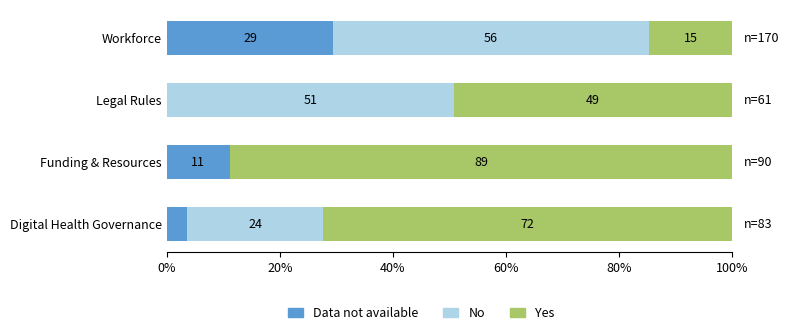

What is the maximum value for Data not available?

29.4